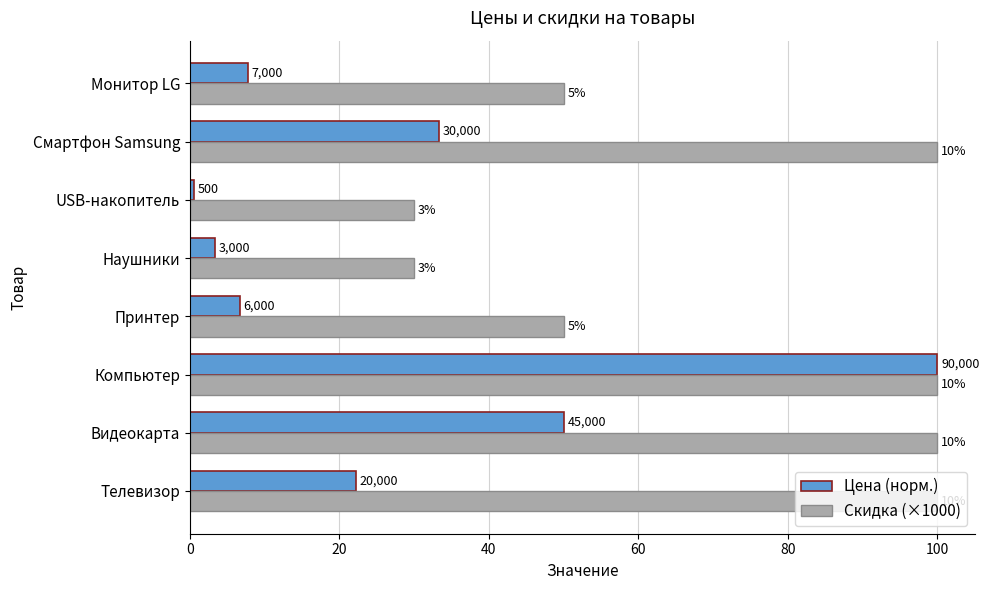

What are all the series names shown in the legend?

Цена (норм.), Скидка (×1000)